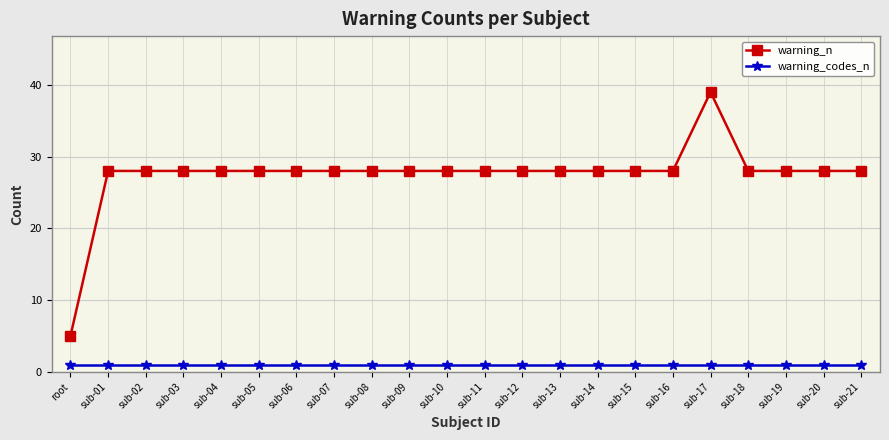

Reading left to right, transcribe all the data shown in this chart.

warning_n: root=5	sub-01=28	sub-02=28	sub-03=28	sub-04=28	sub-05=28	sub-06=28	sub-07=28	sub-08=28	sub-09=28	sub-10=28	sub-11=28	sub-12=28	sub-13=28	sub-14=28	sub-15=28	sub-16=28	sub-17=39	sub-18=28	sub-19=28	sub-20=28	sub-21=28
warning_codes_n: root=1	sub-01=1	sub-02=1	sub-03=1	sub-04=1	sub-05=1	sub-06=1	sub-07=1	sub-08=1	sub-09=1	sub-10=1	sub-11=1	sub-12=1	sub-13=1	sub-14=1	sub-15=1	sub-16=1	sub-17=1	sub-18=1	sub-19=1	sub-20=1	sub-21=1